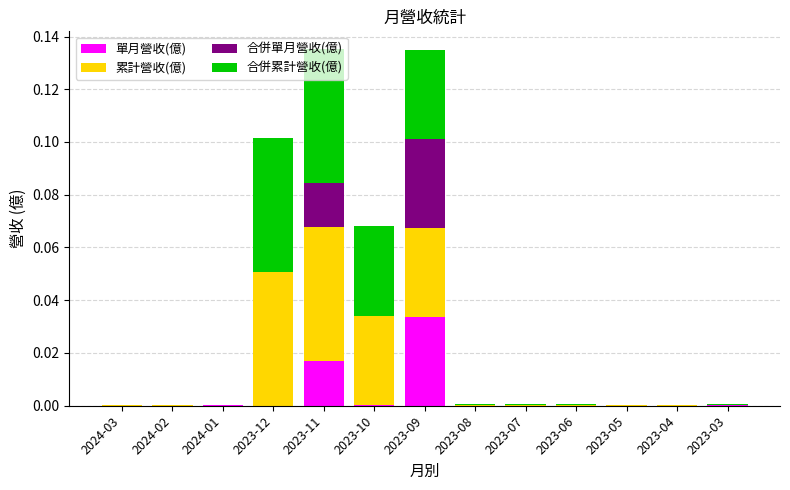

Which category has the highest value in the 單月營收(億) series?

2023-09